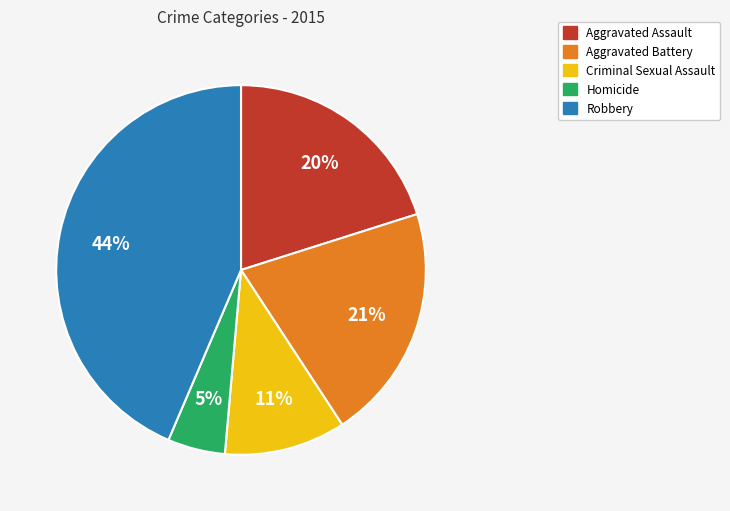

Is Homicide the majority of the pie?

No